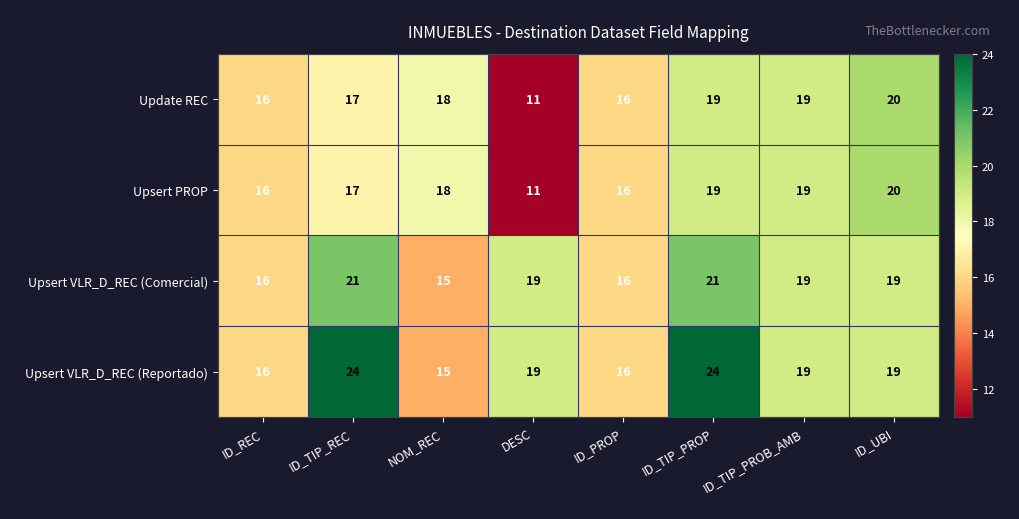

Is it true that Upsert VLR_D_REC (Reportado) equals 28 at ID_UBI?

False